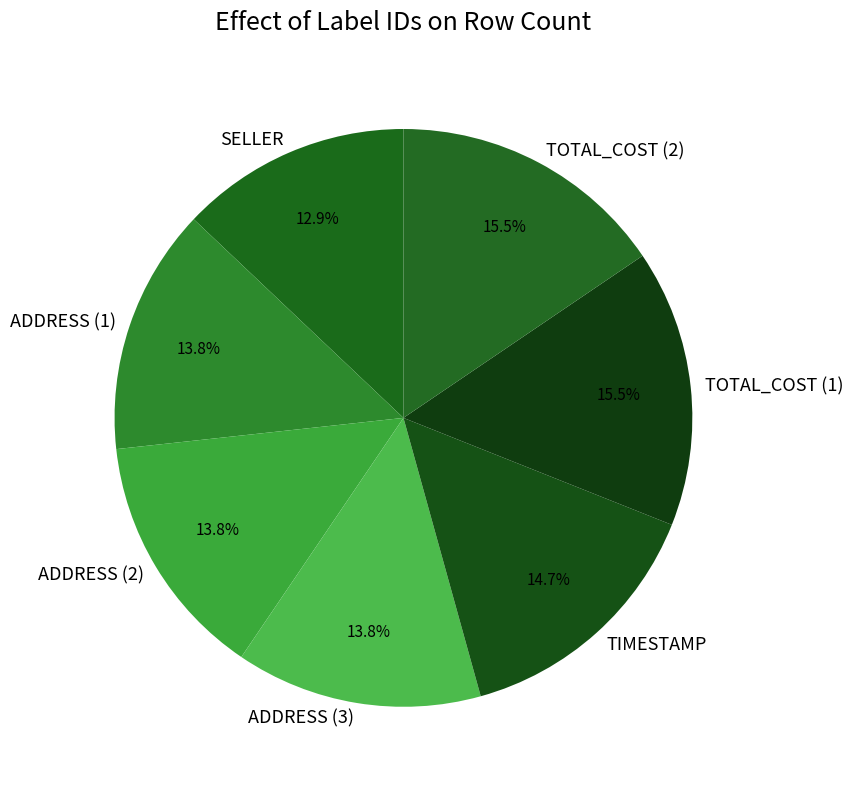

What percentage do ADDRESS (3) and SELLER together represent?

26.7%